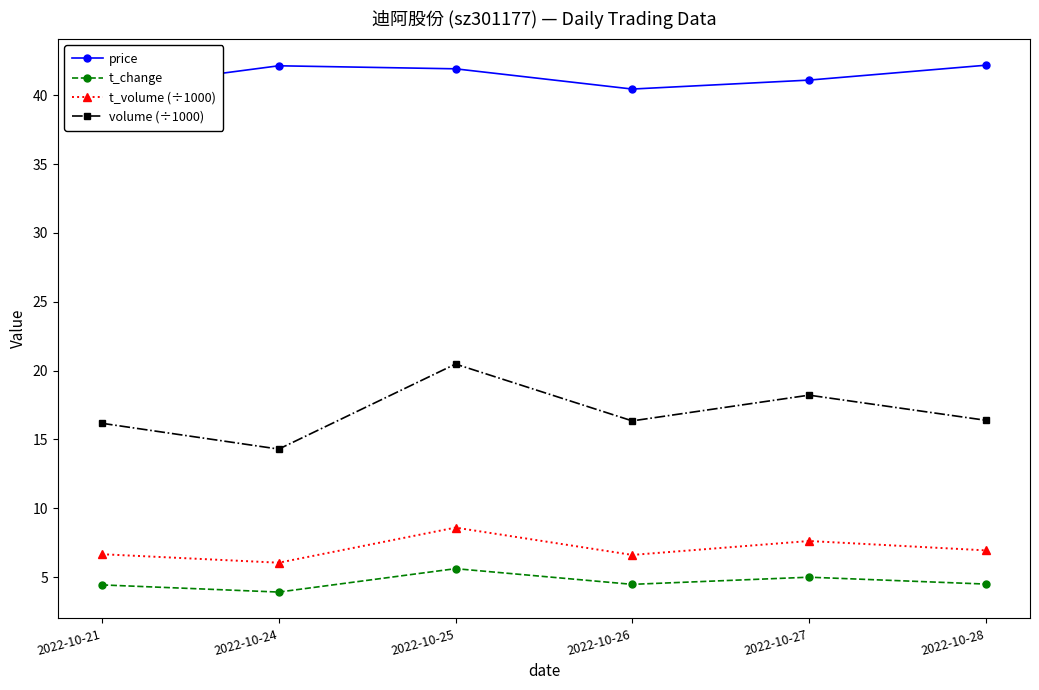

Count the number of data series in this chart.

4